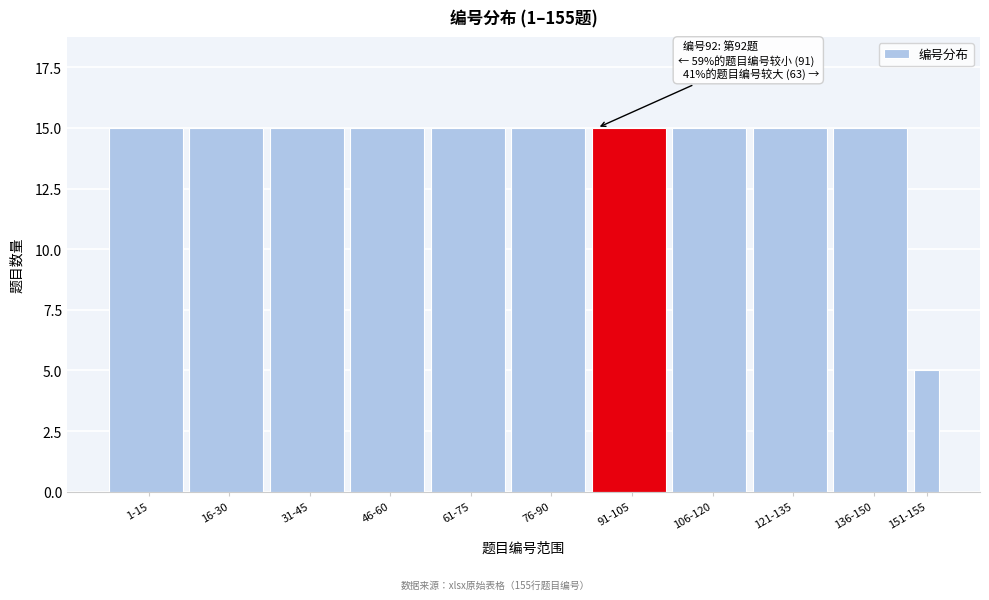

Reading left to right, what are all the values shown in this chart?

1-15=15	16-30=15	31-45=15	46-60=15	61-75=15	76-90=15	91-105=15	106-120=15	121-135=15	136-150=15	151-155=5